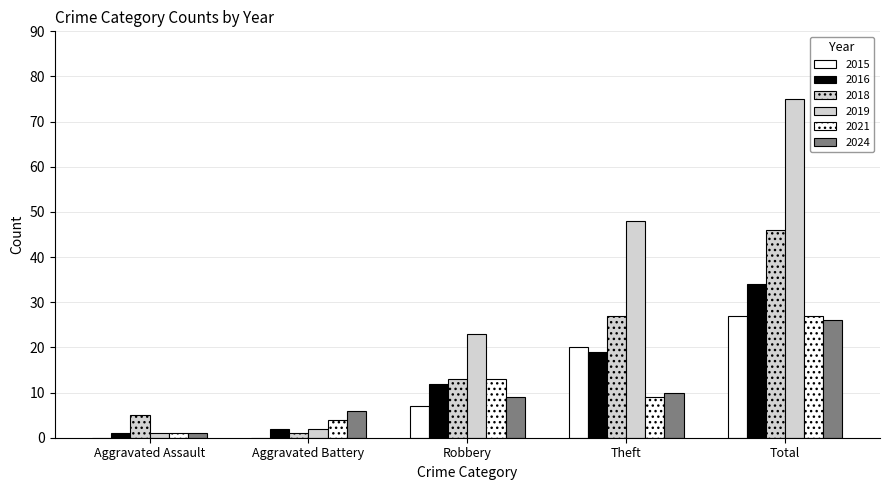

Which series has the widest spread of values?

2019